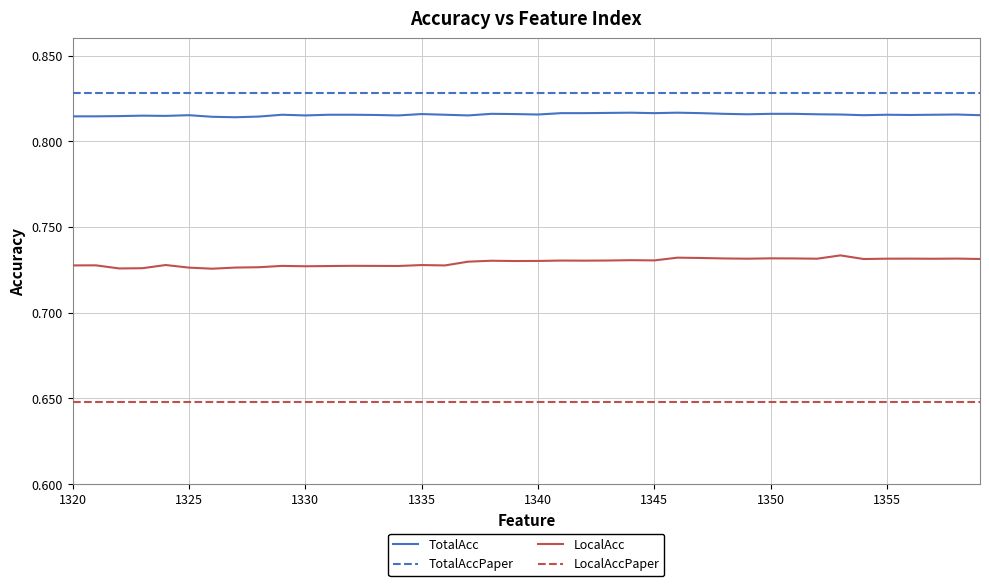

List the series in order of their peak value, lowest first.

LocalAccPaper, LocalAcc, TotalAcc, TotalAccPaper